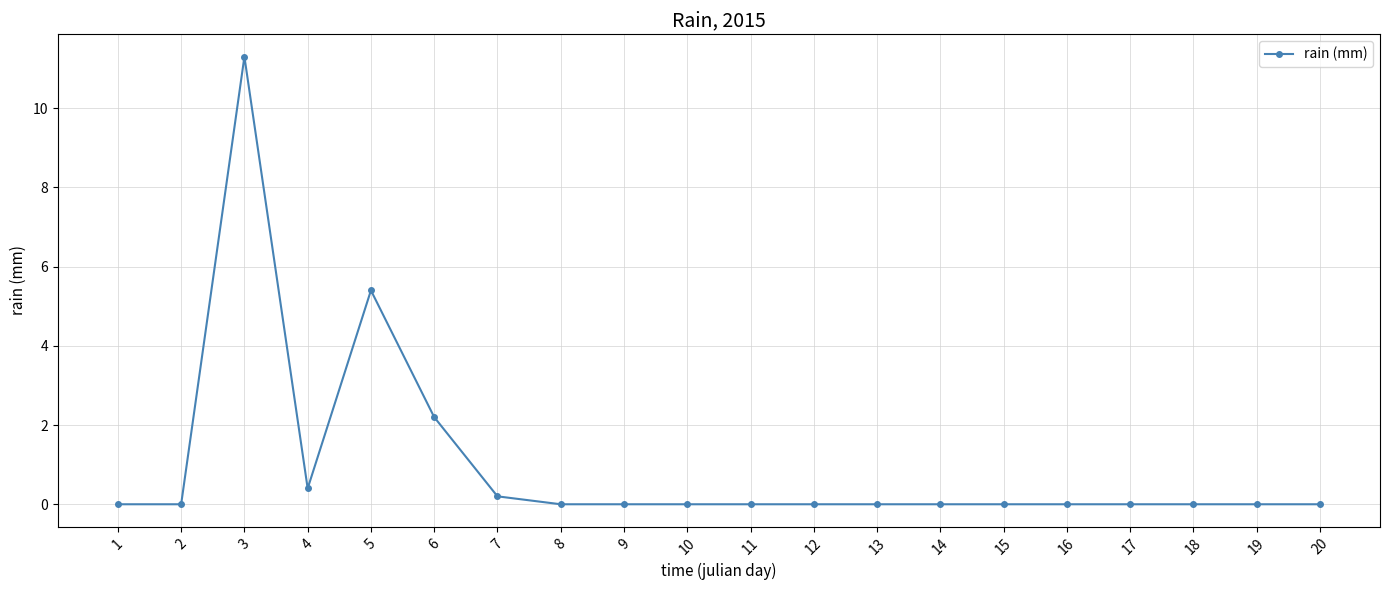

Is it true that the value at 16 is 3.9?

False